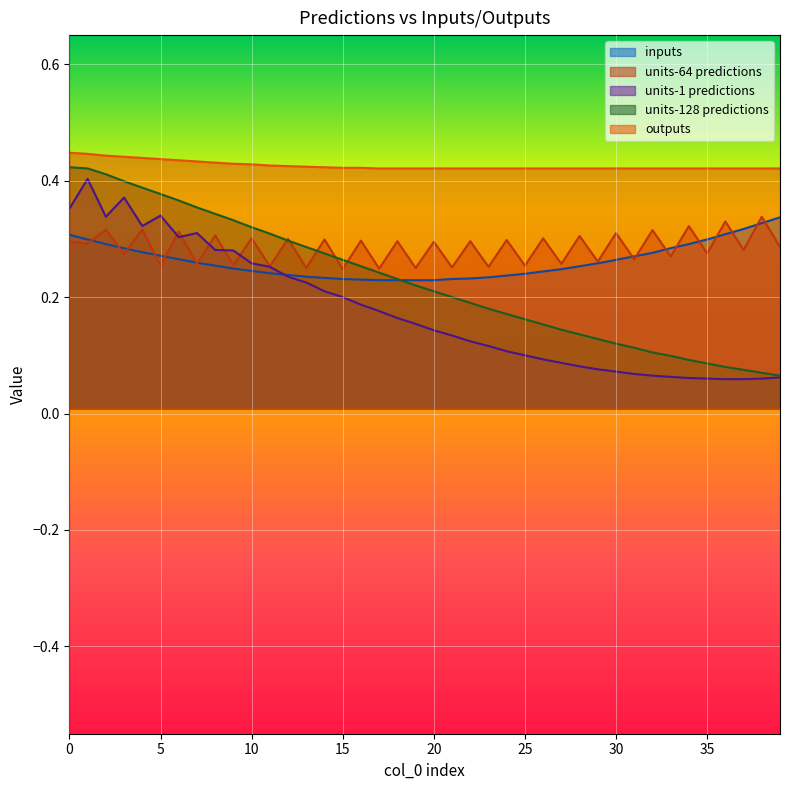

Reading right to left, what are all the values shown in this chart?

inputs: 0.3	0.3	0.3	0.3	0.3	0.3	0.3	0.3	0.3	0.3	0.3	0.3	0.2	0.2	0.2	0.2	0.2	0.2	0.2	0.2	0.2	0.2	0.2	0.2	0.2	0.2	0.2	0.2	0.2	0.2	0.2	0.3	0.3	0.3	0.3	0.3	0.3	0.3	0.3	0.3
nb_plays-500-units-64-predictions: 0.3	0.3	0.3	0.3	0.3	0.3	0.3	0.3	0.3	0.3	0.3	0.3	0.3	0.3	0.3	0.3	0.3	0.3	0.3	0.3	0.2	0.3	0.2	0.3	0.2	0.3	0.2	0.3	0.3	0.3	0.3	0.3	0.3	0.3	0.3	0.3	0.3	0.3	0.3	0.3
nb_plays-500-units-1-predictions: 0.1	0.1	0.1	0.1	0.1	0.1	0.1	0.1	0.1	0.1	0.1	0.1	0.1	0.1	0.1	0.1	0.1	0.1	0.1	0.1	0.2	0.2	0.2	0.2	0.2	0.2	0.2	0.2	0.3	0.3	0.3	0.3	0.3	0.3	0.3	0.3	0.4	0.3	0.4	0.4
nb_plays-500-units-128-predictions: 0.1	0.1	0.1	0.1	0.1	0.1	0.1	0.1	0.1	0.1	0.1	0.1	0.1	0.2	0.2	0.2	0.2	0.2	0.2	0.2	0.2	0.2	0.2	0.3	0.3	0.3	0.3	0.3	0.3	0.3	0.3	0.3	0.4	0.4	0.4	0.4	0.4	0.4	0.4	0.4
outputs: 0.4	0.4	0.4	0.4	0.4	0.4	0.4	0.4	0.4	0.4	0.4	0.4	0.4	0.4	0.4	0.4	0.4	0.4	0.4	0.4	0.4	0.4	0.4	0.4	0.4	0.4	0.4	0.4	0.4	0.4	0.4	0.4	0.4	0.4	0.4	0.4	0.4	0.4	0.4	0.4